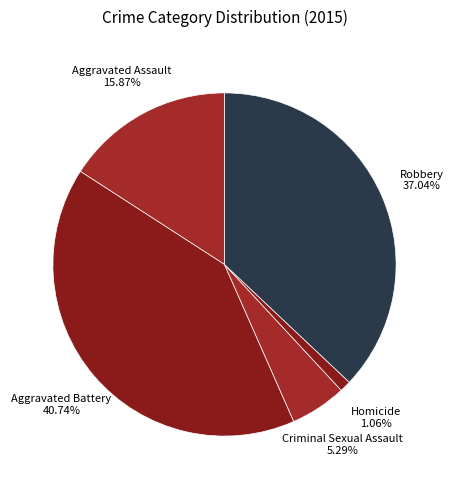

What is the smallest slice in the pie chart?

Homicide